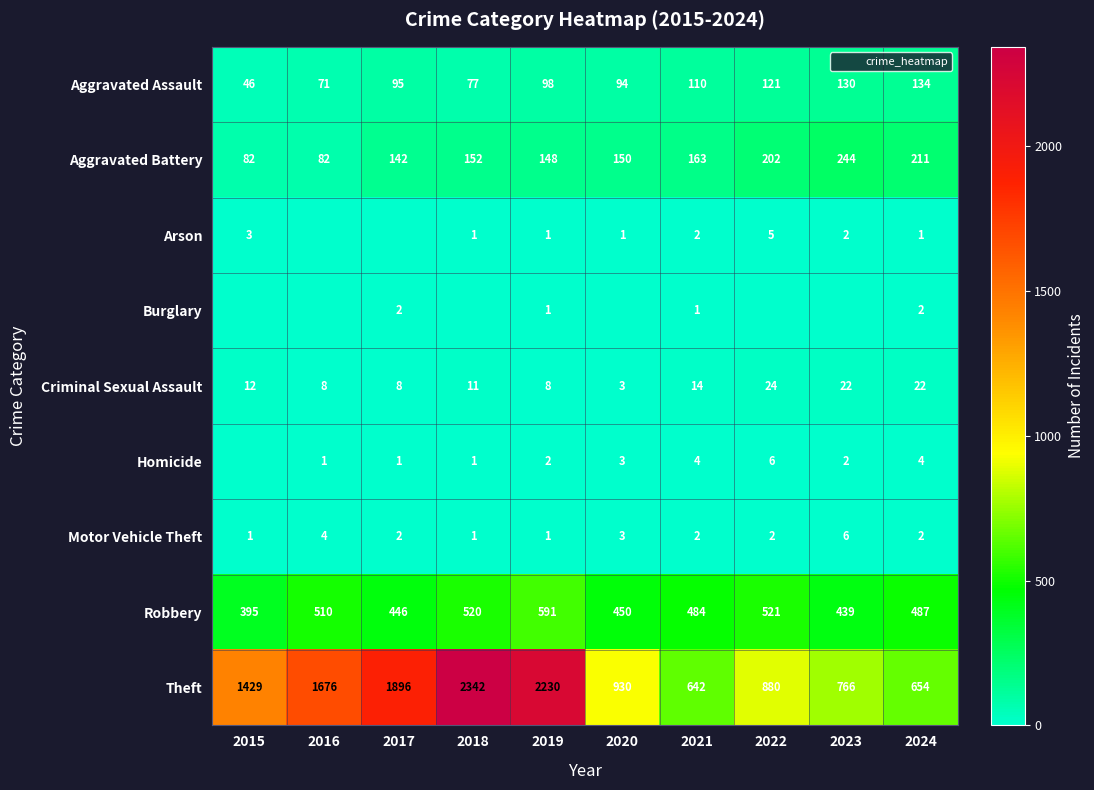

At which category is the sum across all series the highest?

2018